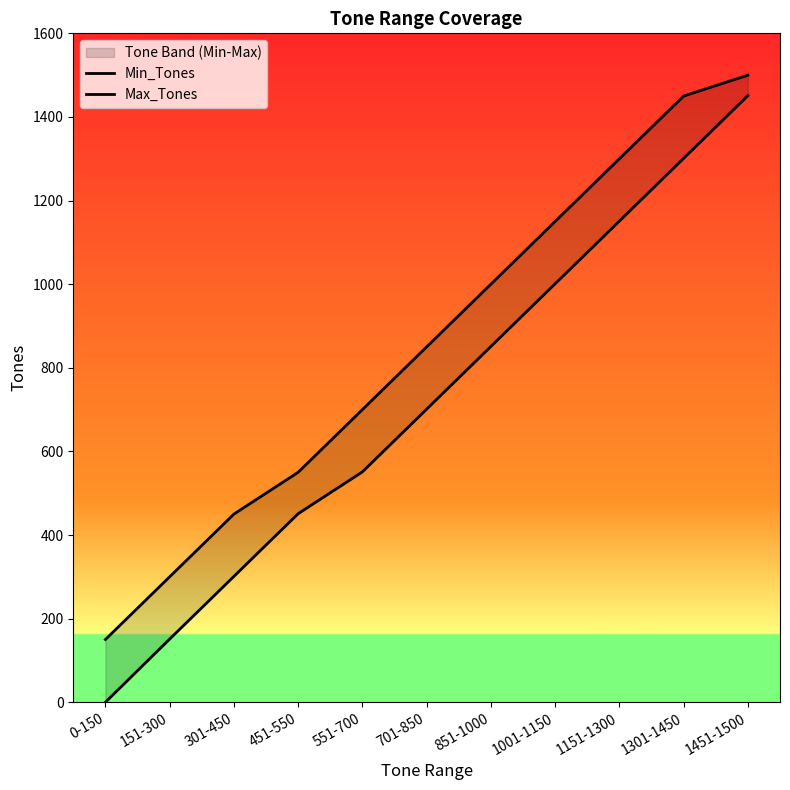

Reading right to left, transcribe all the data shown in this chart.

Min_Tones: 1451	1301	1151	1001	851	701	551	451	301	151	0
Max_Tones: 1500	1450	1300	1150	1000	850	700	550	450	300	150